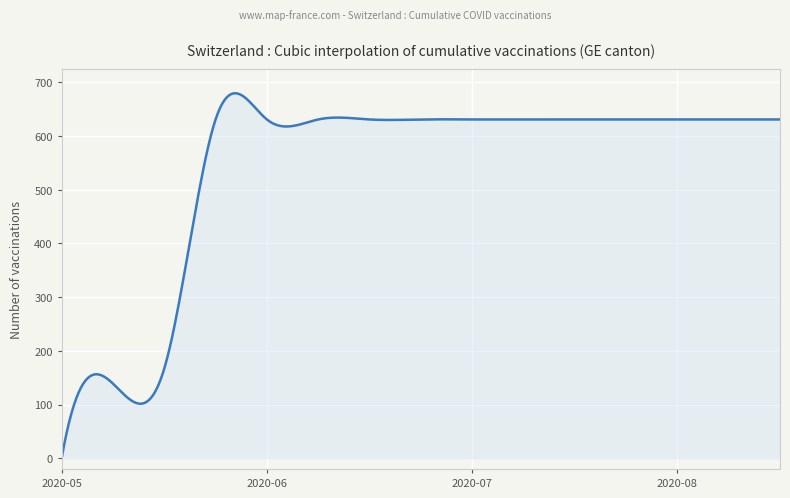

How many lines are shown in the chart?

1